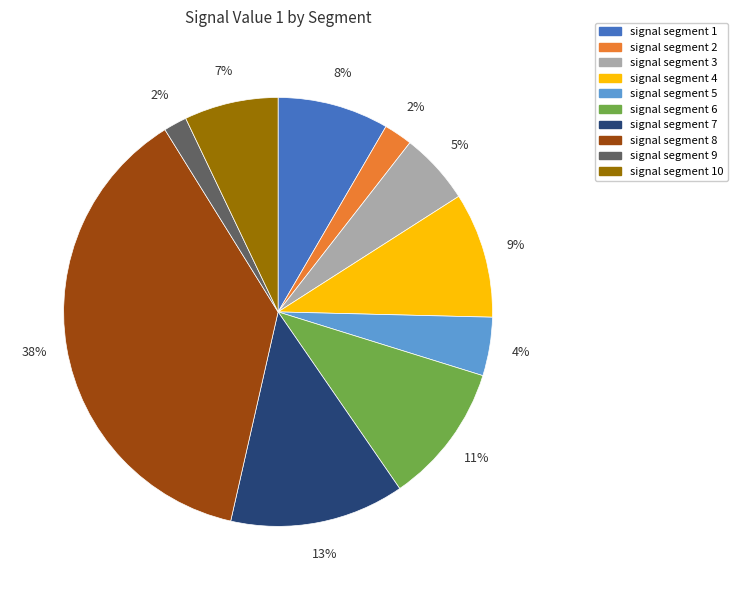

What is the largest slice in the pie chart?

signal segment 8